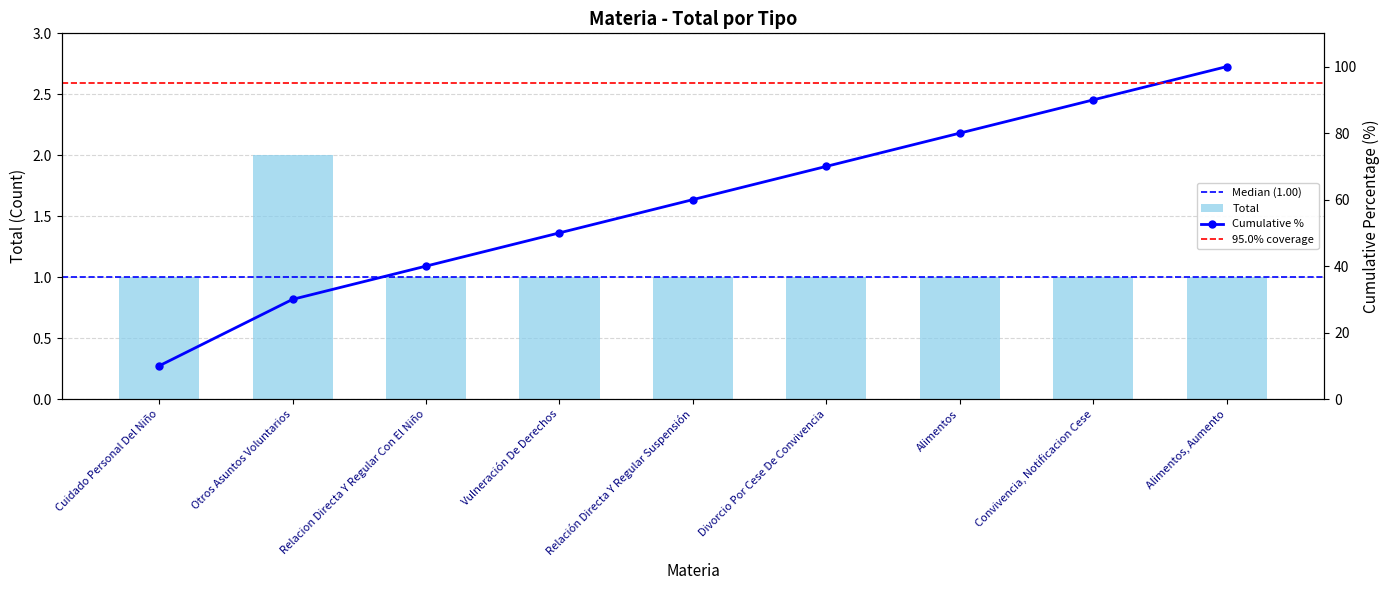

What is the average value?

1